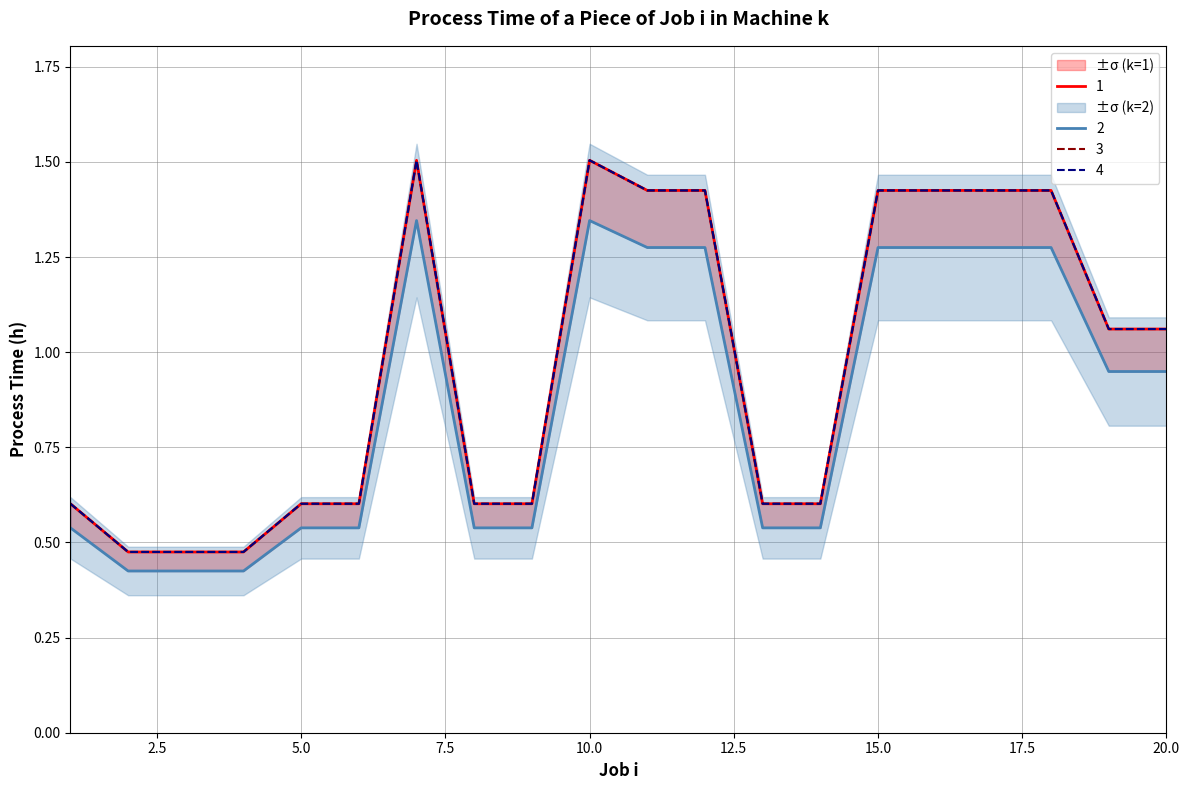

What is the average value of the 2 series?

0.9